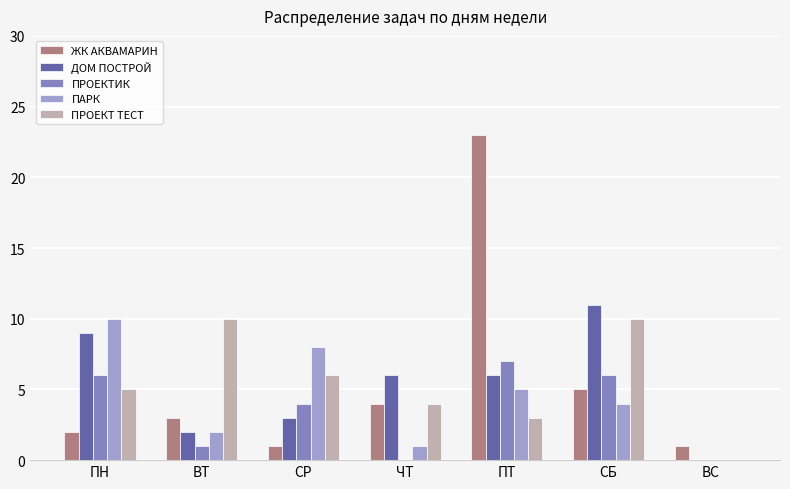

What is the sum of the ПАРК values at ПТ and СБ?

9